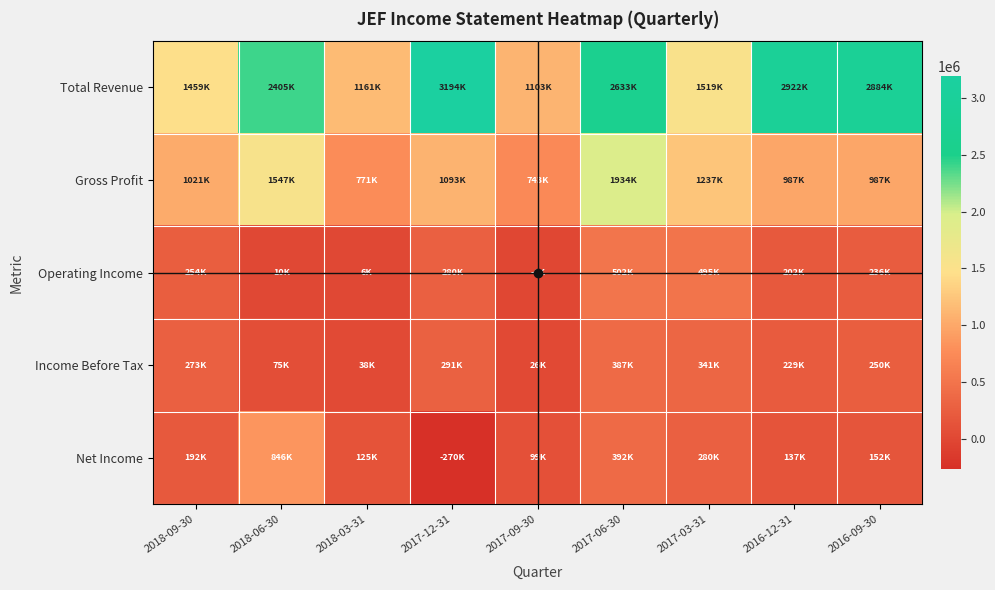

Reading left to right, list all the values displayed in this chart.

Total Revenue: 2018-09-30=1459000	2018-06-30=2404900	2018-03-31=1161100	2017-12-31=3194100	2017-09-30=1102600	2017-06-30=2633100	2017-03-31=1518900	2016-12-31=2921600	2016-09-30=2883700
Gross Profit: 2018-09-30=1021400	2018-06-30=1546700	2018-03-31=771300	2017-12-31=1093100	2017-09-30=742800	2017-06-30=1933800	2017-03-31=1237300	2016-12-31=987200	2016-09-30=987300
Operating Income: 2018-09-30=253800	2018-06-30=9800	2018-03-31=5700	2017-12-31=279700	2017-09-30=-4500	2017-06-30=501700	2017-03-31=495100	2016-12-31=202100	2016-09-30=236500
Income Before Tax: 2018-09-30=272700	2018-06-30=75300	2018-03-31=37800	2017-12-31=291000	2017-09-30=25500	2017-06-30=387300	2017-03-31=341000	2016-12-31=229000	2016-09-30=249900
Net Income: 2018-09-30=191600	2018-06-30=846100	2018-03-31=124600	2017-12-31=-270500	2017-09-30=99000	2017-06-30=392300	2017-03-31=280300	2016-12-31=136600	2016-09-30=152300